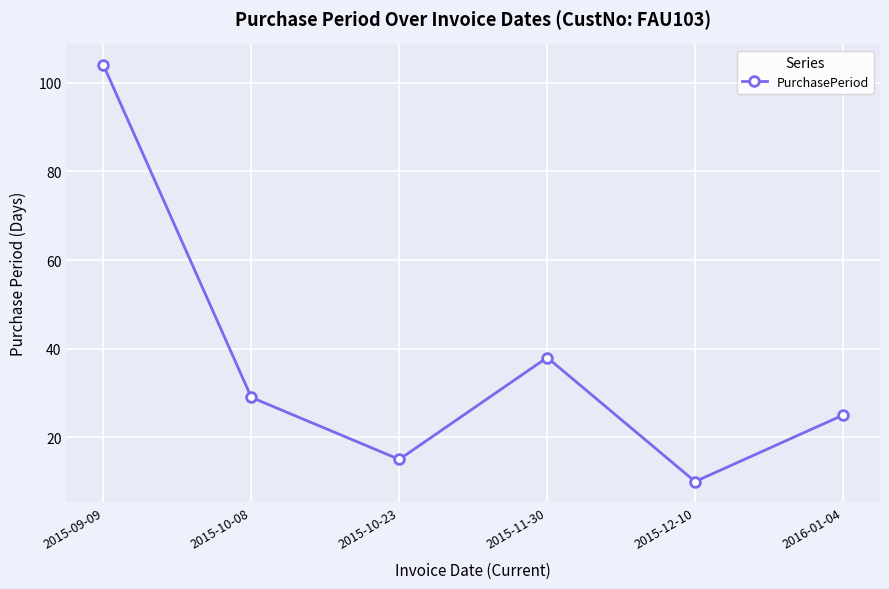

How many interior local peaks (higher than both neighbors) does the data have?

1